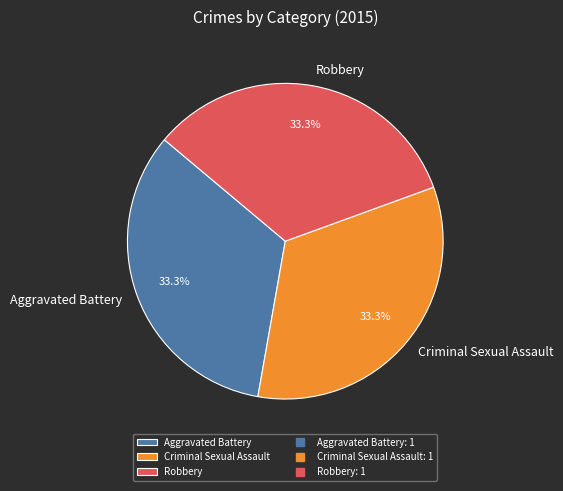

Does Robbery represent more than half of the total?

No